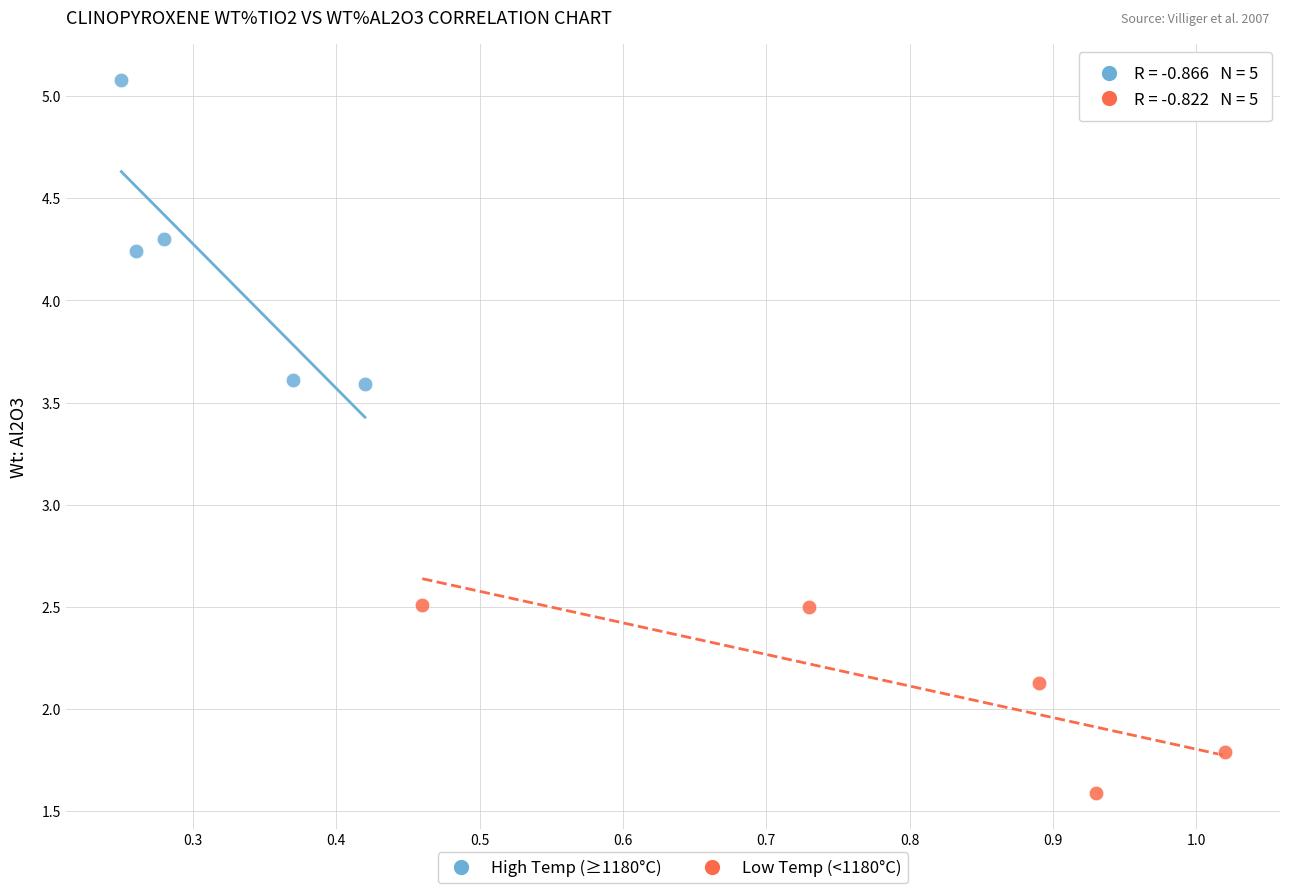

Which series contains the lowest Y value?

Low Temp (<1180°C)